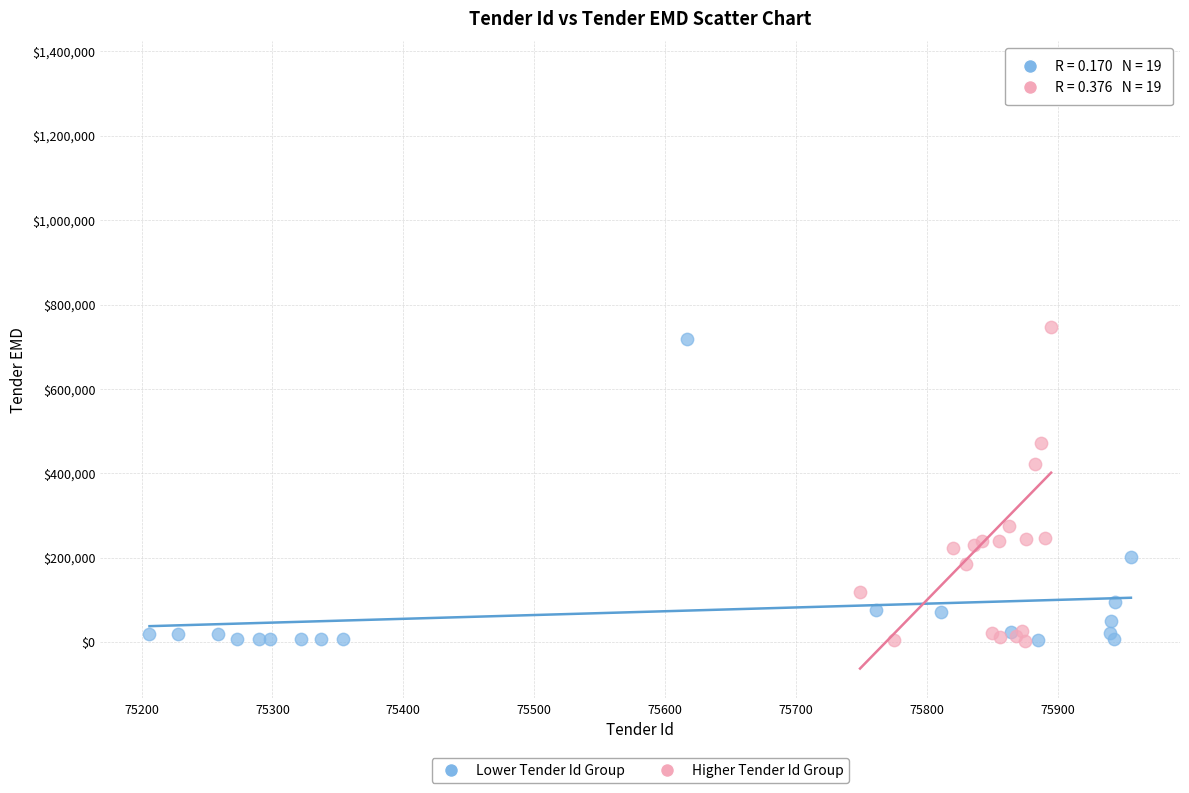

Which series reaches the maximum Y coordinate?

Higher Tender Id Group